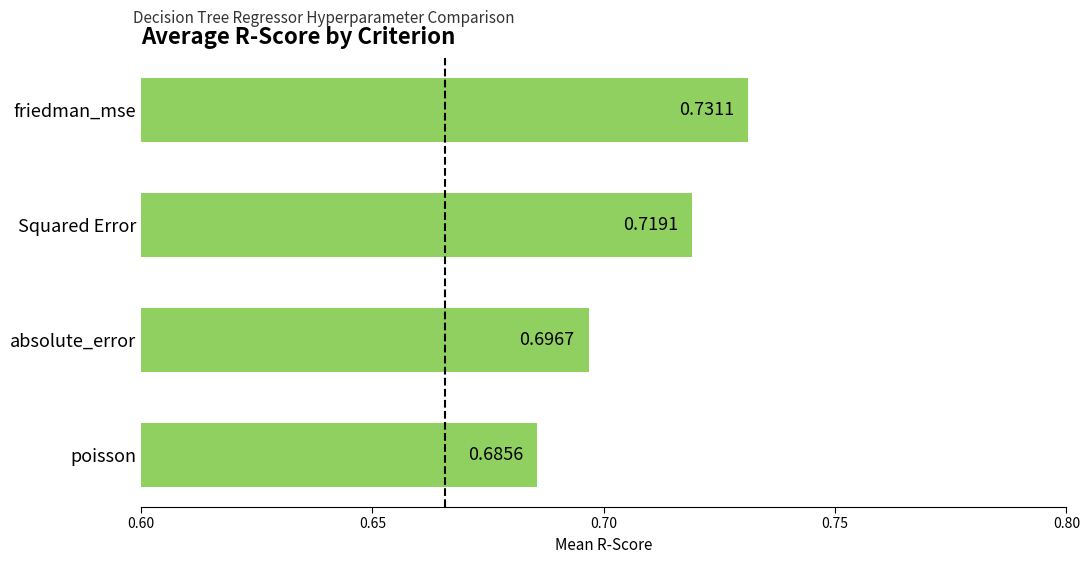

Which has a higher value, poisson or friedman_mse?

friedman_mse